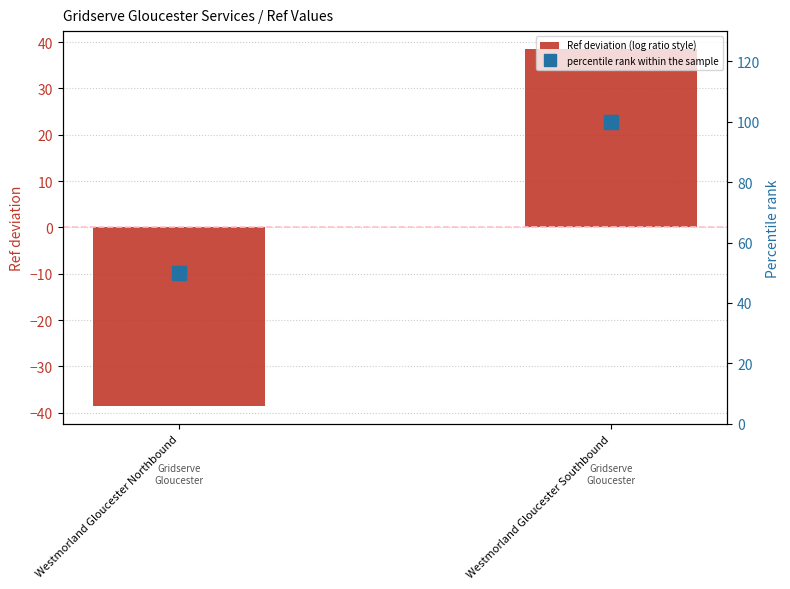

What is the label of the 2nd bar from the right?

Westmorland Gloucester Northbound